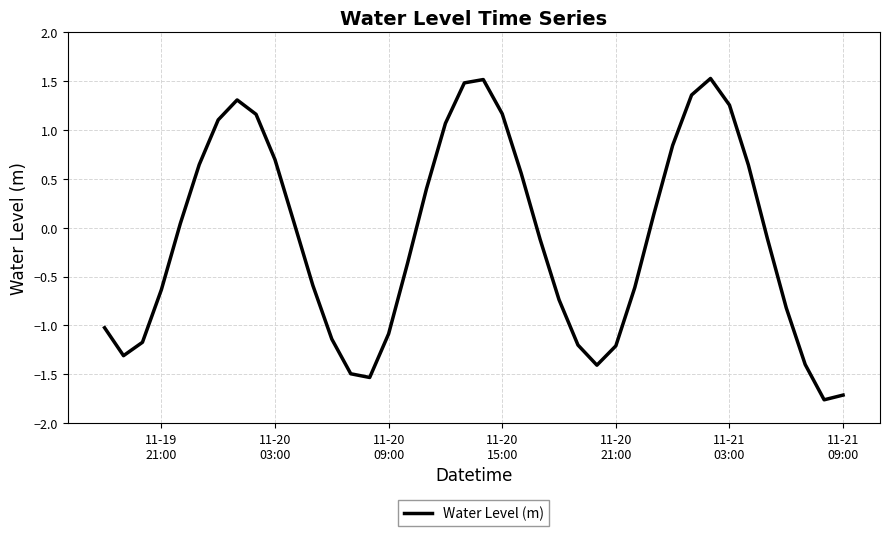

What is the maximum value shown in the chart?

1.5